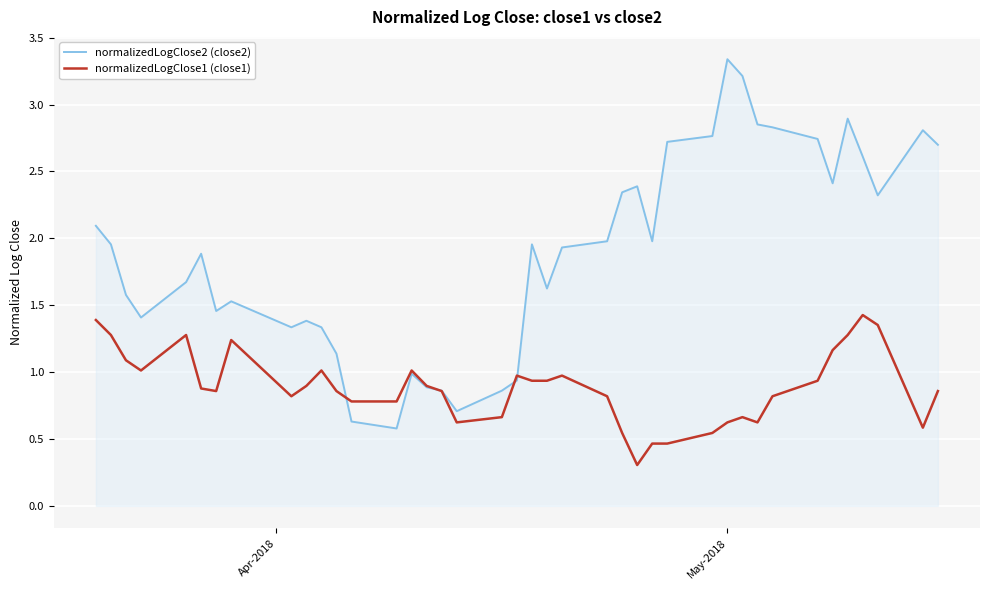

What is the smallest value displayed?

0.3